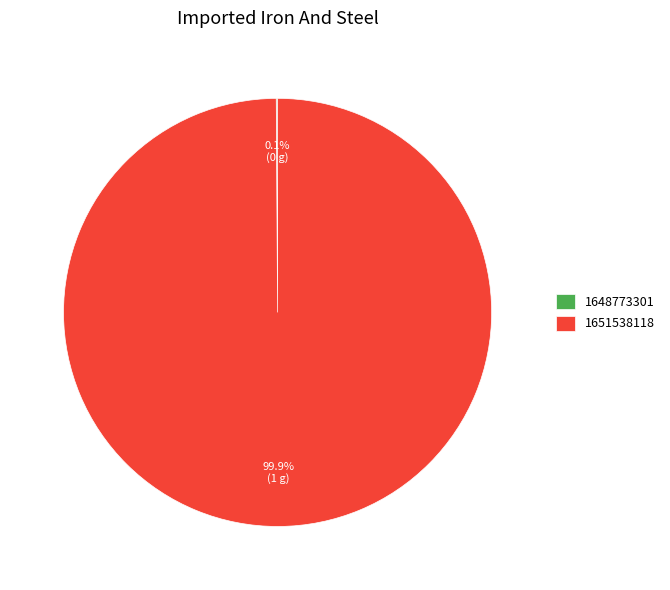

What is the largest slice in the pie chart?

1651538118